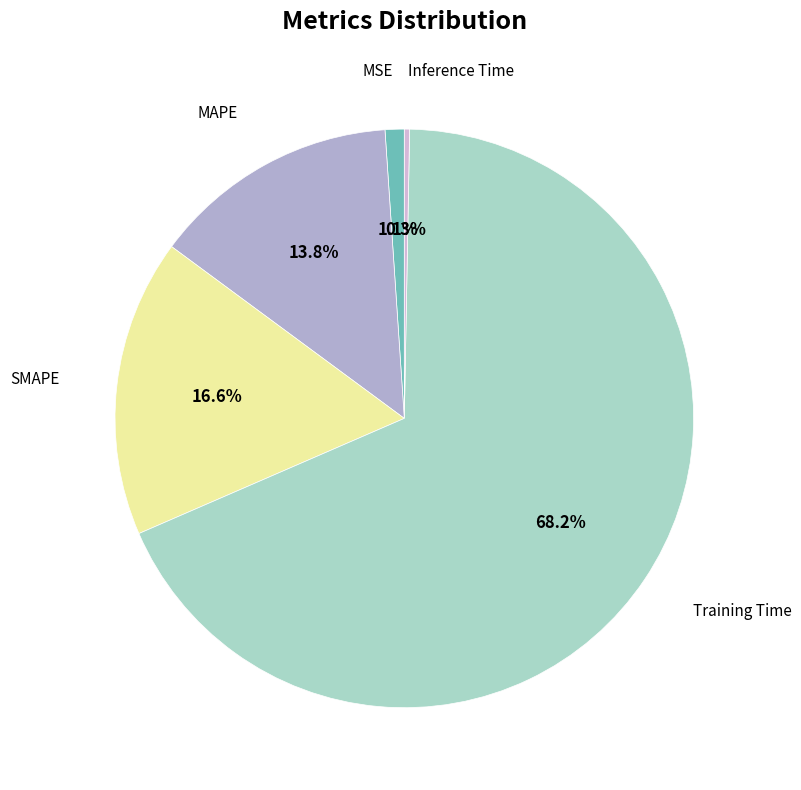

Which category has the biggest portion of the pie?

Training Time